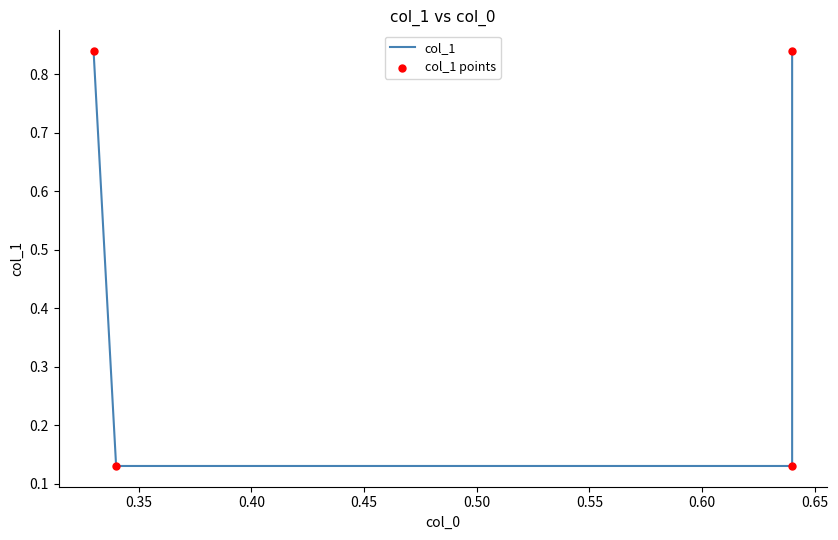

Which series has the widest spread of Y values?

col_1